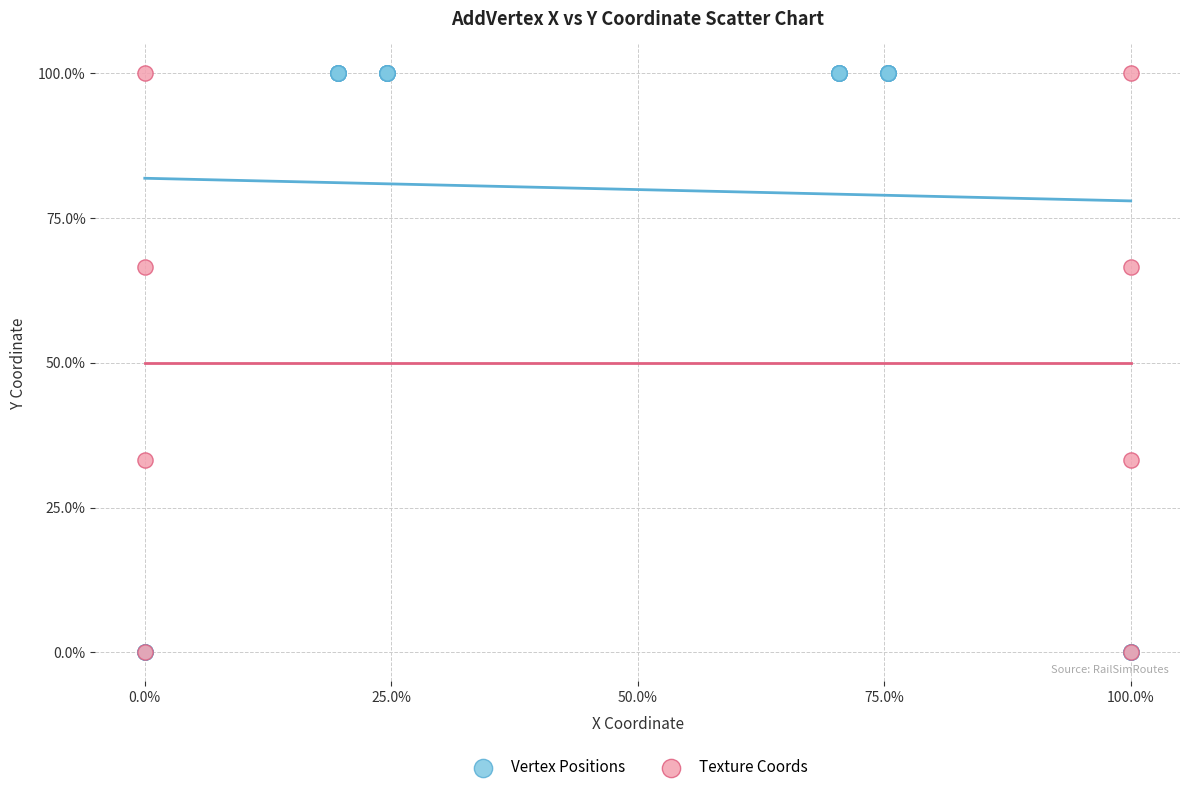

Which series has the widest spread of Y values?

Vertex Positions